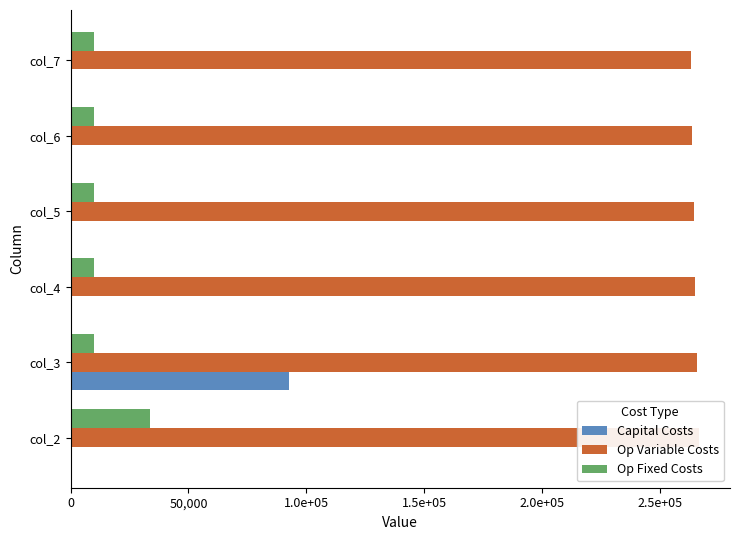

What is the sum of the Op Variable Costs values at col_4 and col_5?

529535.3